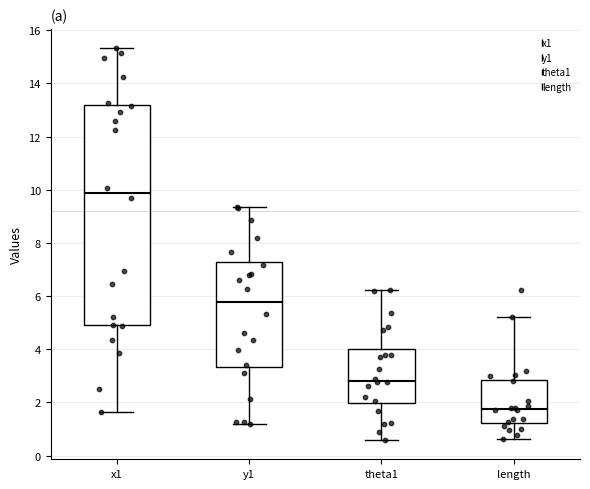

Which box's median line is the highest?

x1